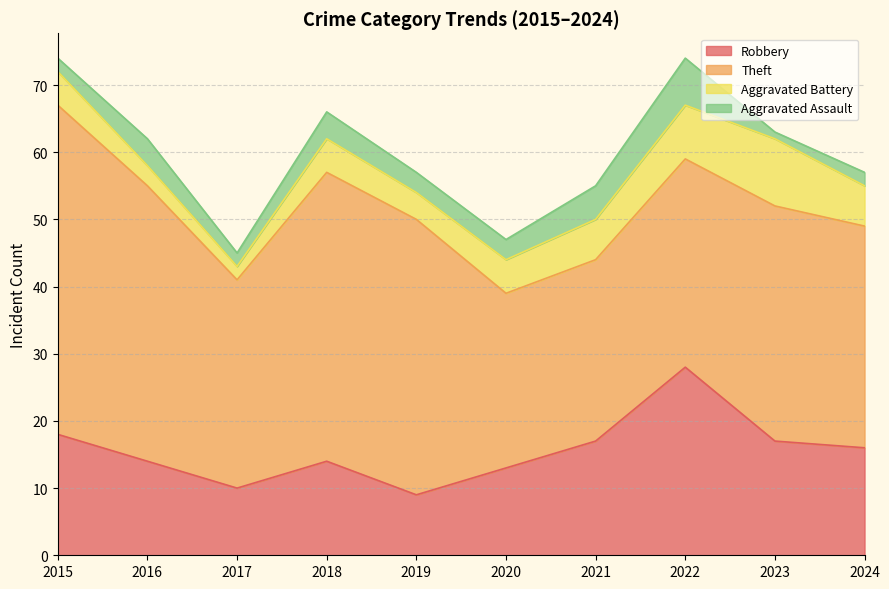

True or false: Theft and Aggravated Battery intersect in this chart.

False